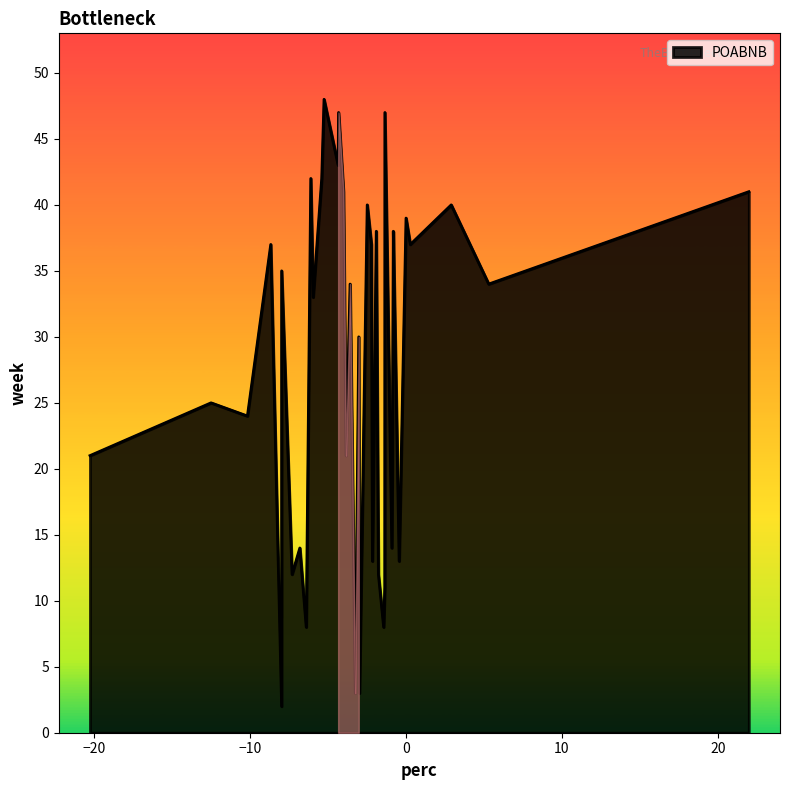

What is the maximum value shown in the chart?

48